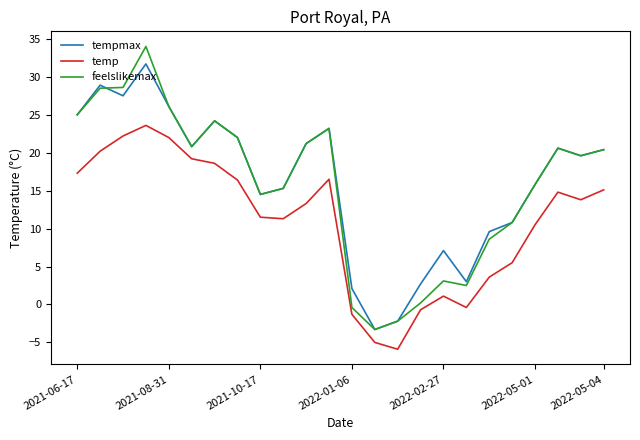

Which series has the largest range (max minus min)?

feelslikemax